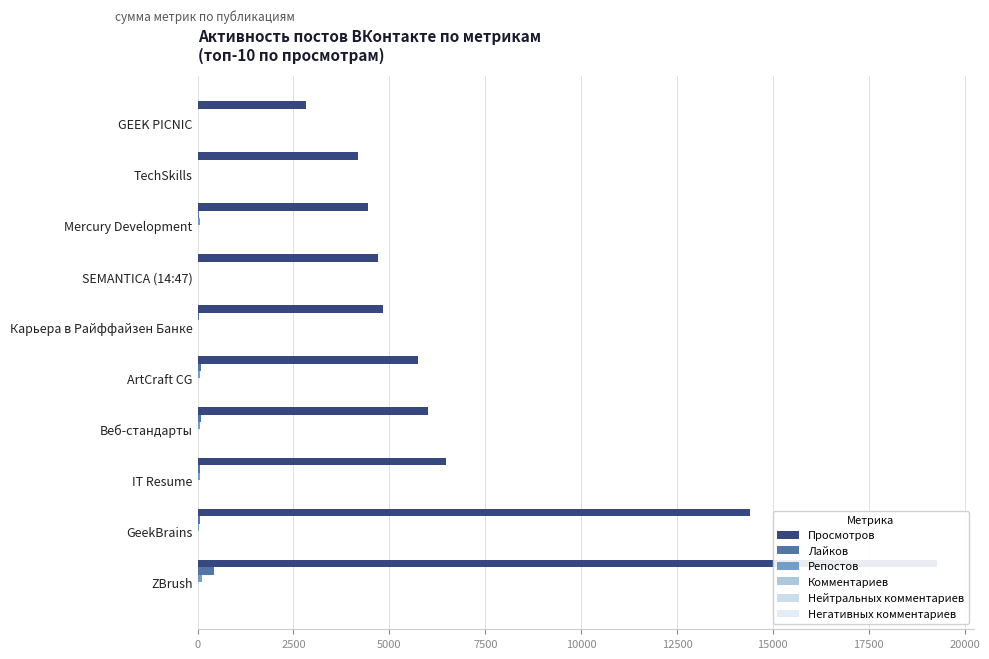

Reading left to right, what are all the values shown in this chart?

Просмотров: 19289	14409	6481	6010	5753	4823	4701	4438	4175	2824
Лайков: 440	58	58	83	77	28	7	27	4	6
Репостов: 119	36	63	57	53	8	2	70	3	4
Комментариев: 16	2	4	0	2	1	0	2	0	0
Нейтральных комментариев: 3	1	1	0	1	1	0	0	0	0
Негативных комментариев: 0	0	0	0	0	1	0	1	0	0